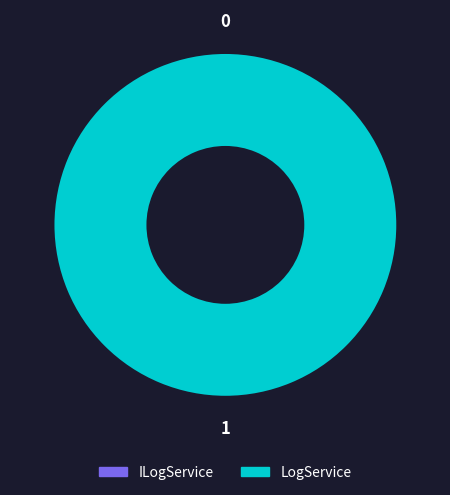

Count the number of slices in the pie.

2